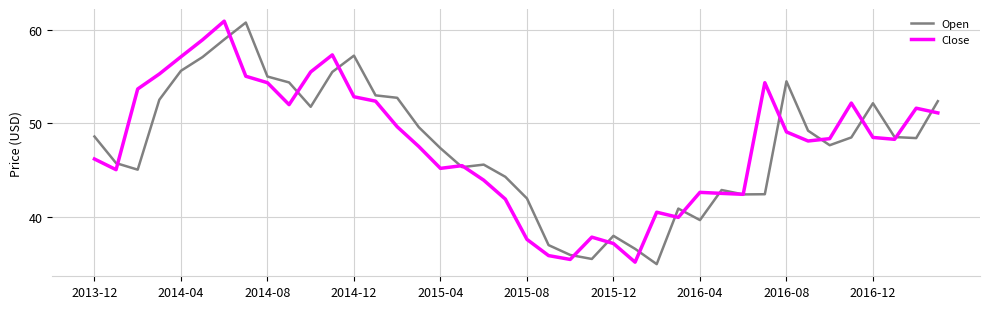

What is the greatest value displayed?

60.9